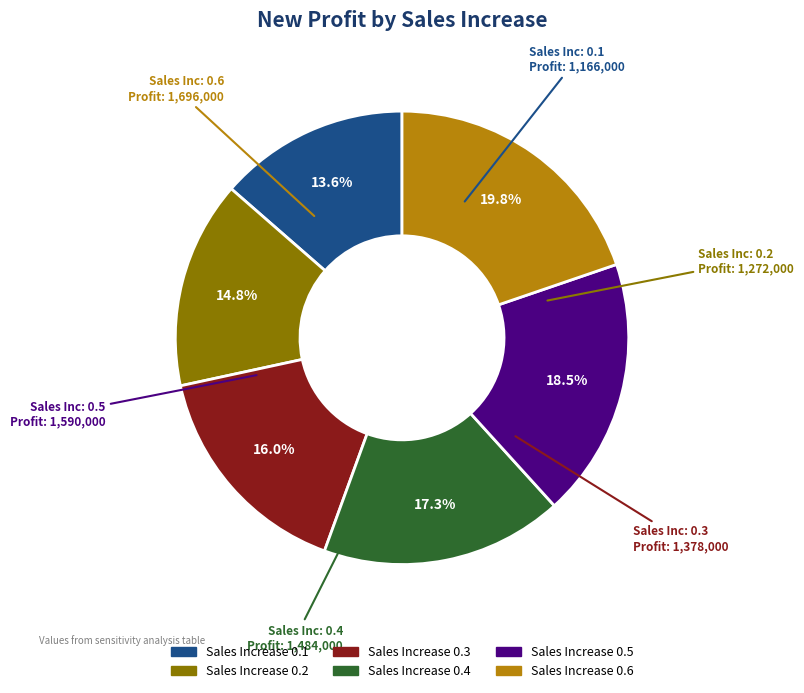

Is there any slice that represents more than half of the pie?

No